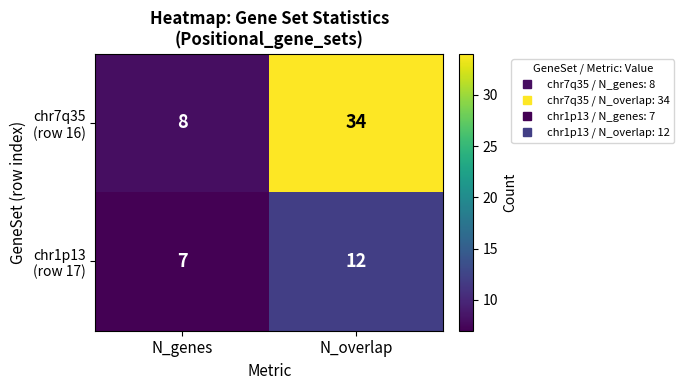

What is the spread (max minus min) of values at N_overlap?

22